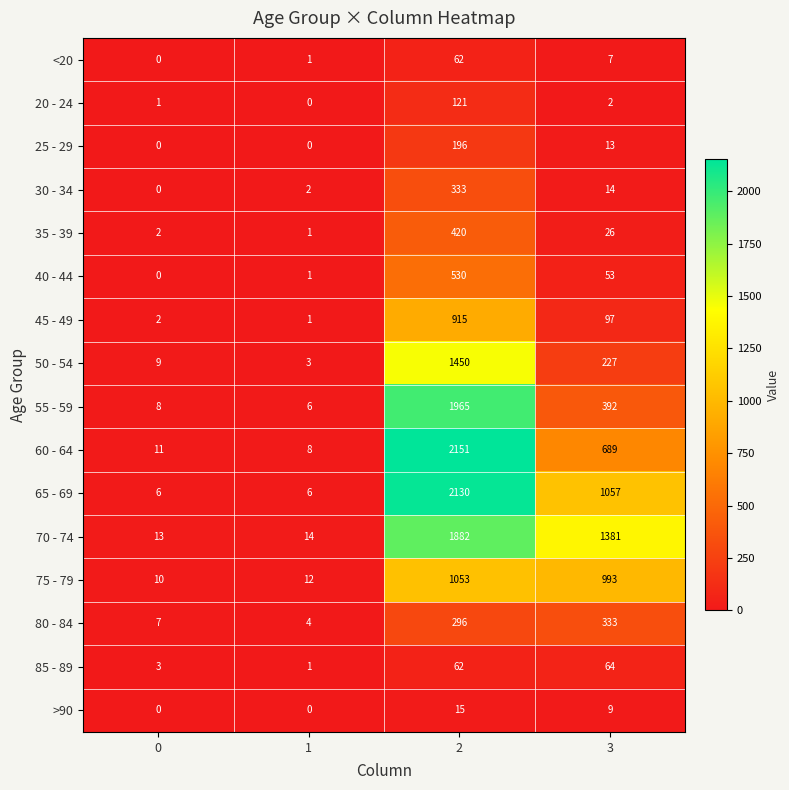

What value does the 65 - 69 series have at 3?

1057